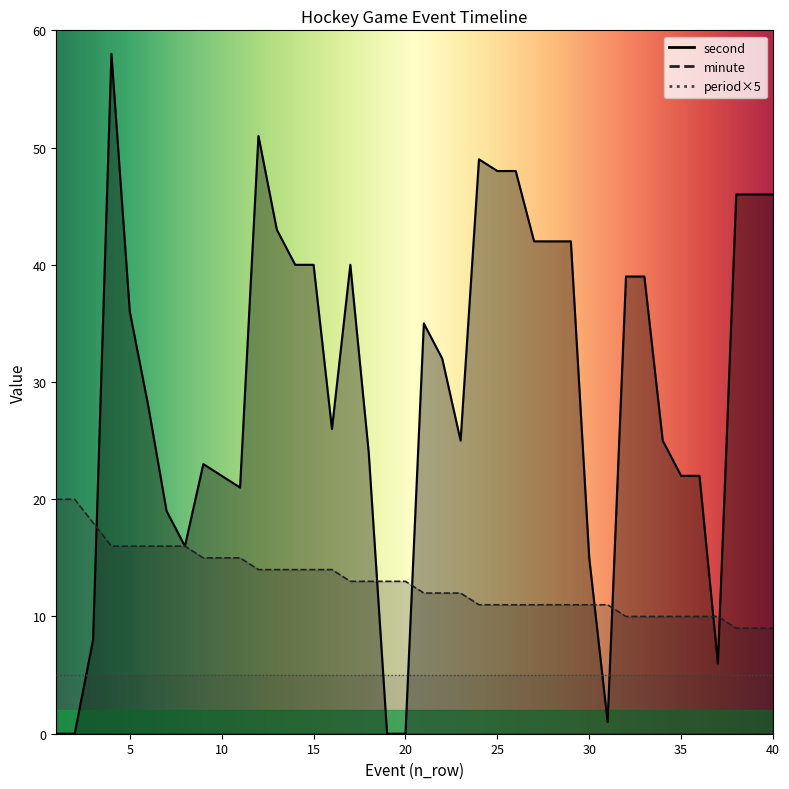

What is the sum of all minute values?

516